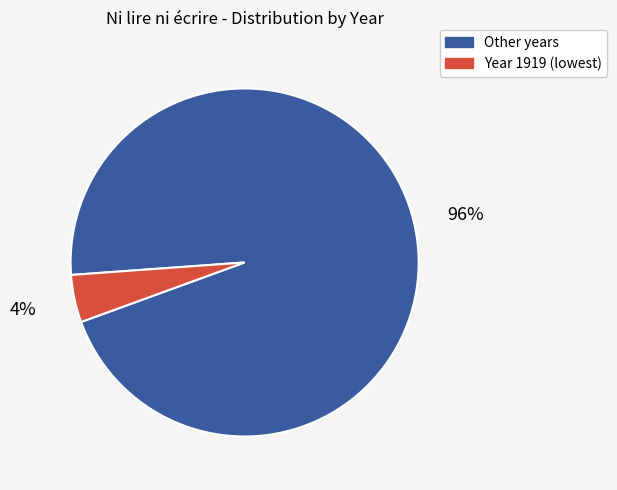

To the nearest percent, what is the average slice percentage?

50%